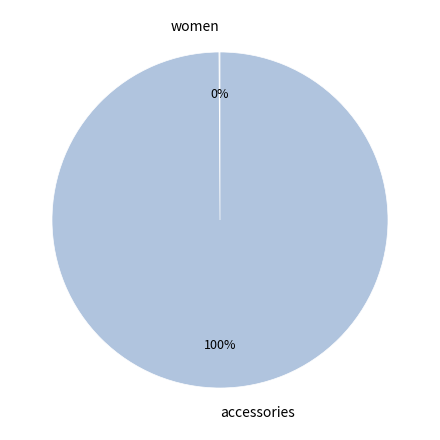

To the nearest percent, what is the average slice percentage?

50%